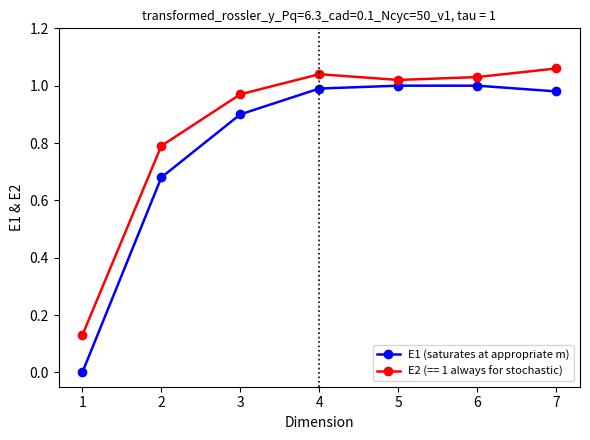

Rank the series by their maximum value, from lowest to highest.

E1 (saturates at appropriate m), E2 (== 1 always for stochastic)